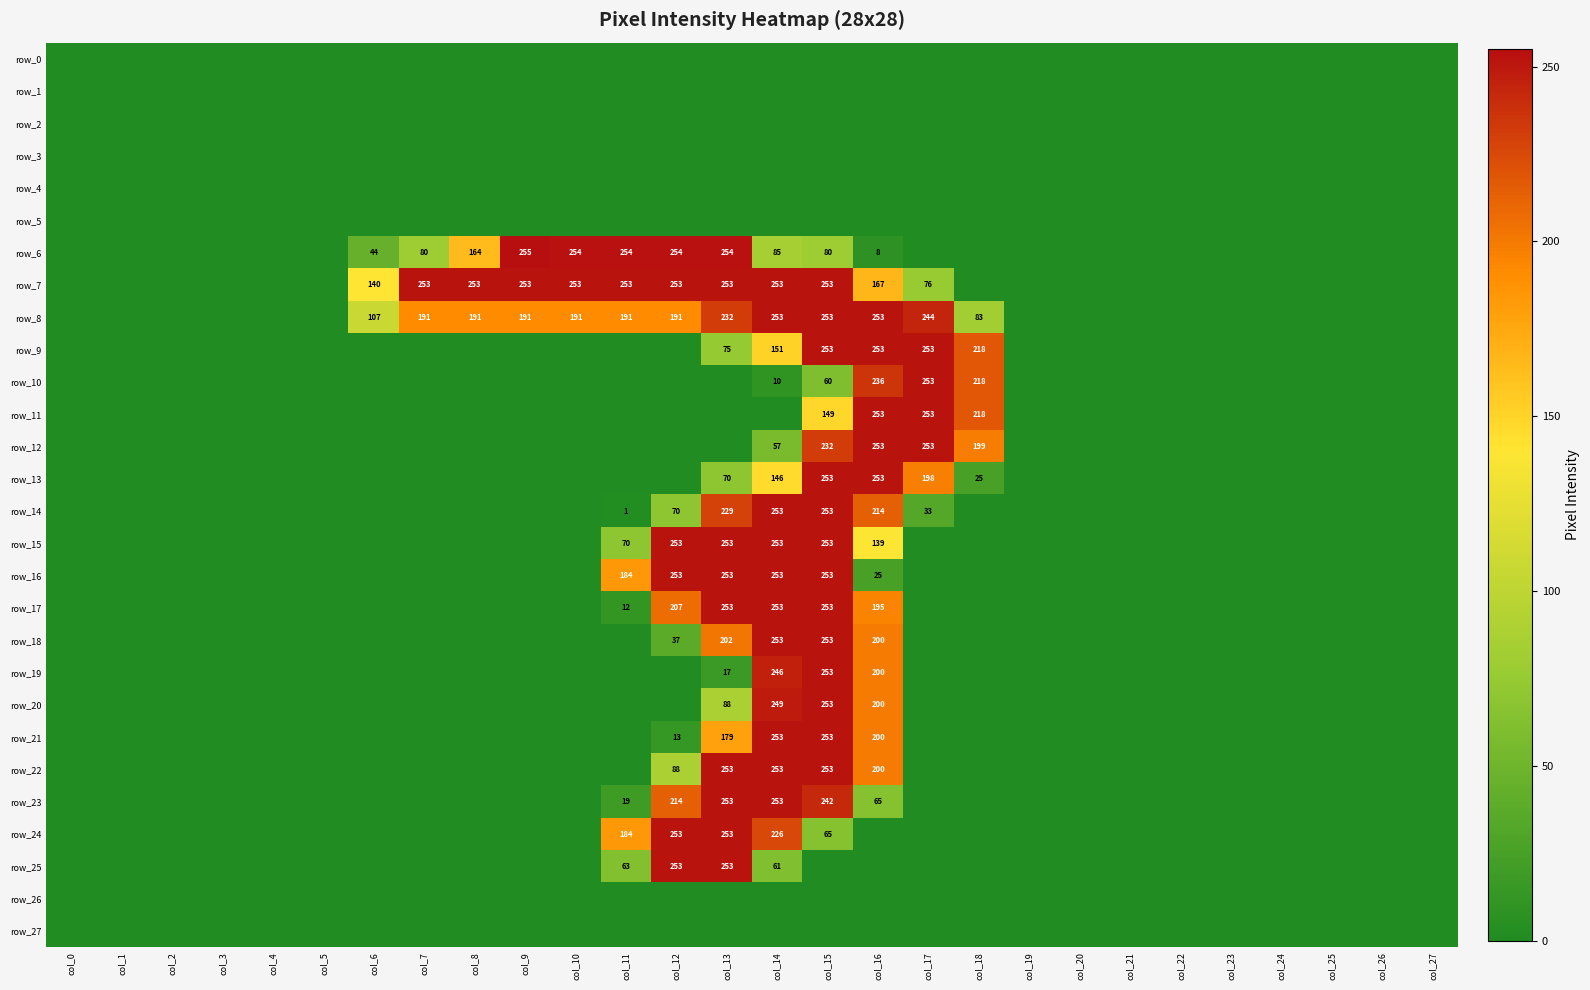

Count the number of categories in the chart.

28